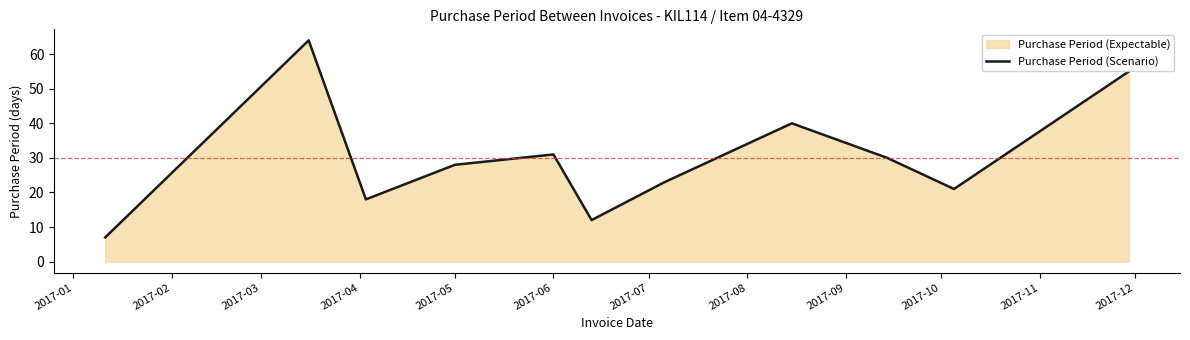

What is the value of the 2nd point from the left?

64